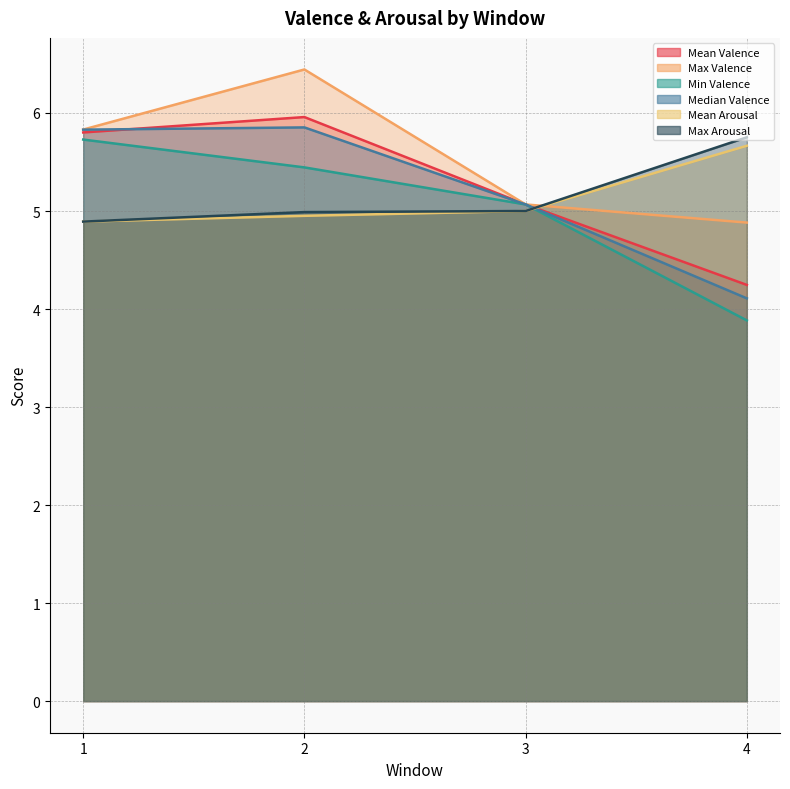

Where do Max Valence and Mean Arousal first cross each other?

3 and 4